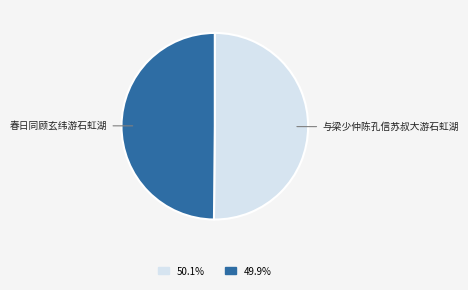

Count the number of slices in the pie.

2